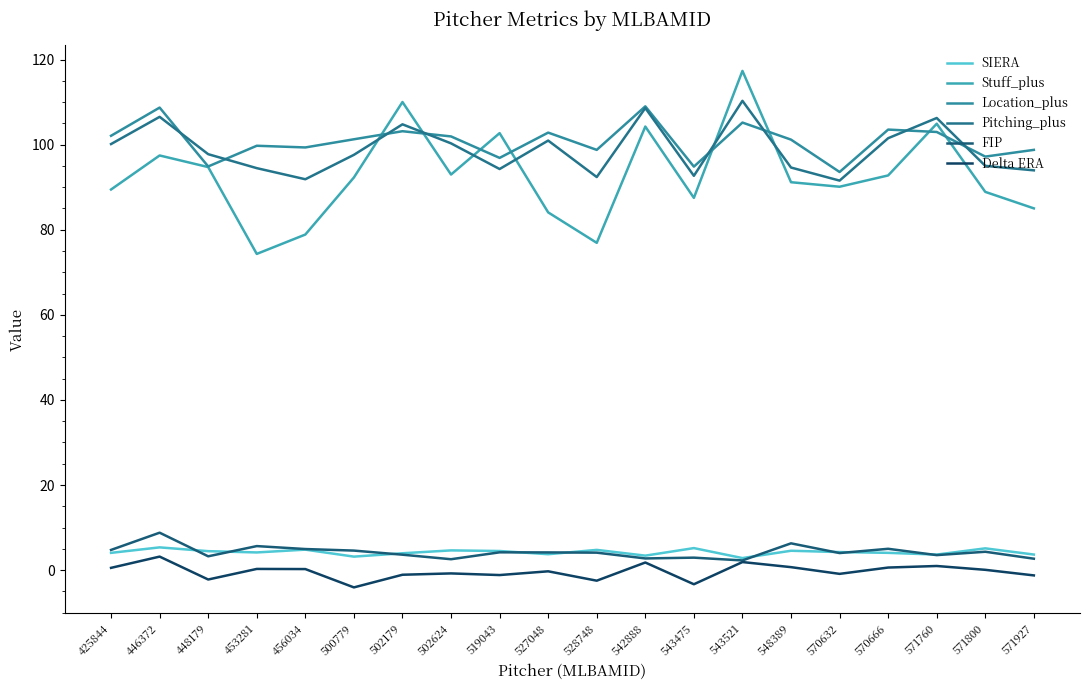

Does the chart display data point markers on the line(s)?

No